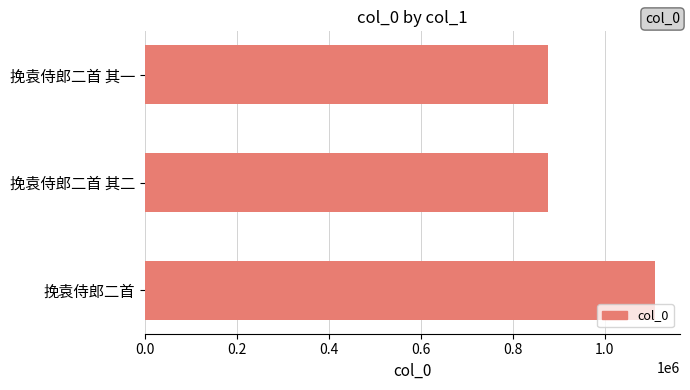

Between 挽袁侍郎二首 and 挽袁侍郎二首 其一, which is larger?

挽袁侍郎二首